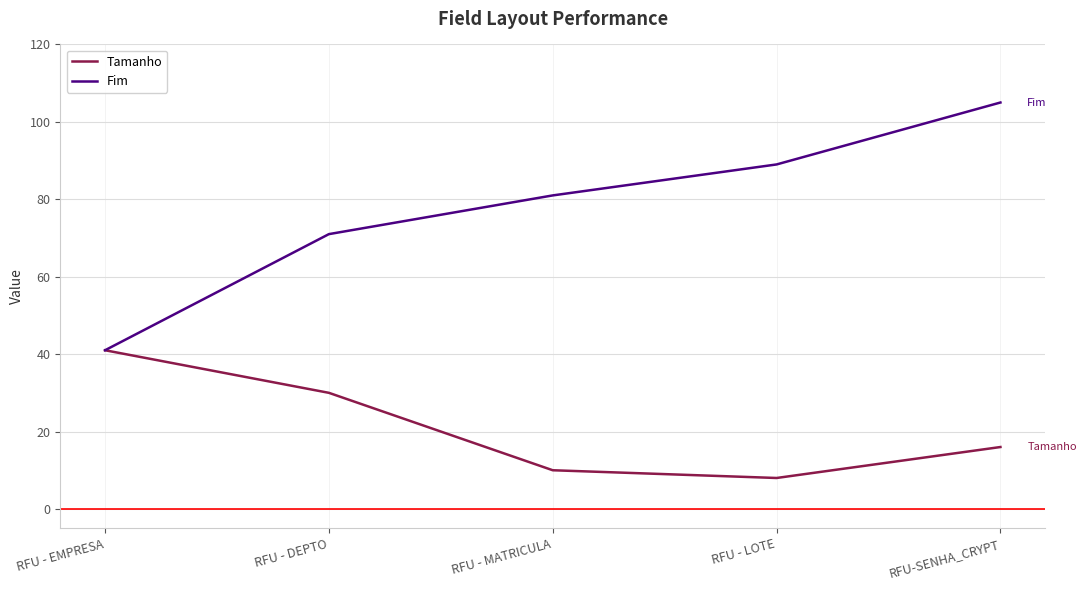

List the labels in order of Fim value, largest first.

RFU-SENHA_CRYPT, RFU - LOTE, RFU - MATRICULA, RFU - DEPTO, RFU - EMPRESA